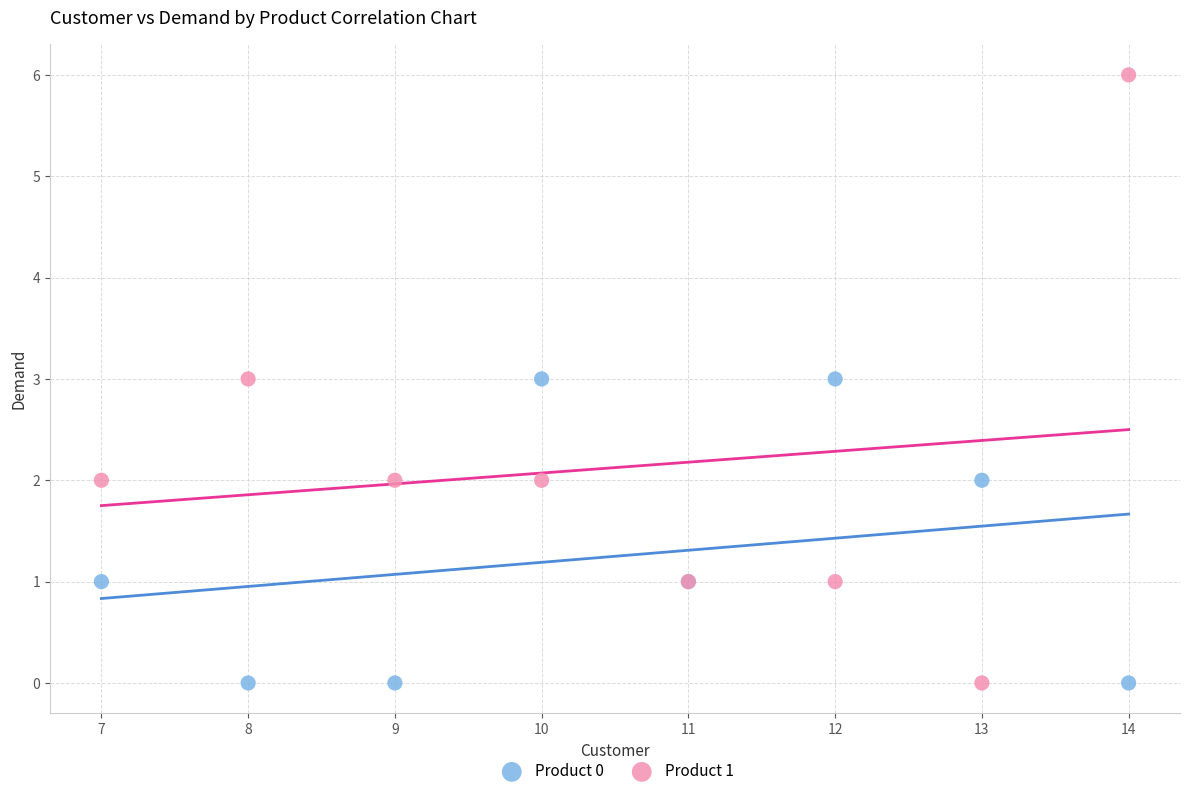

Which series contains the highest Y value?

Product 1